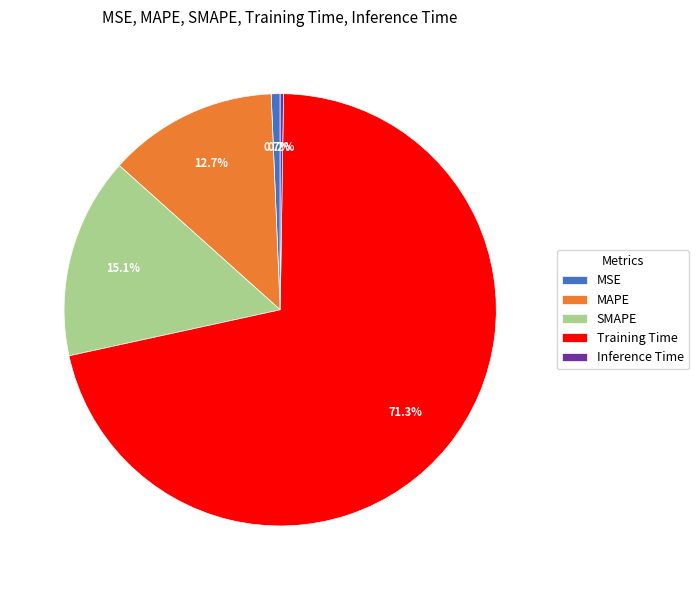

Is there any slice that represents more than half of the pie?

Yes